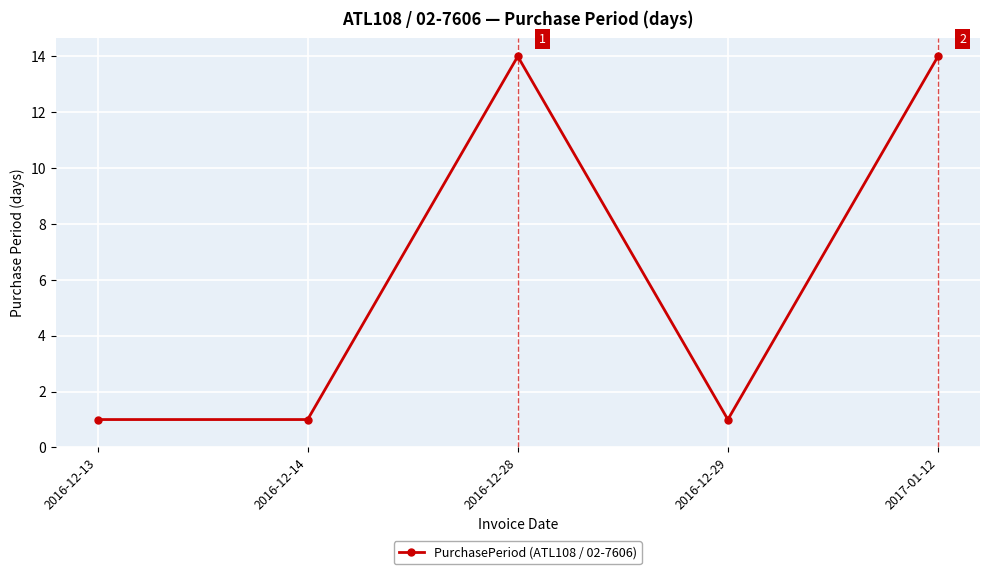

What position from the left is 2017-01-12?

5